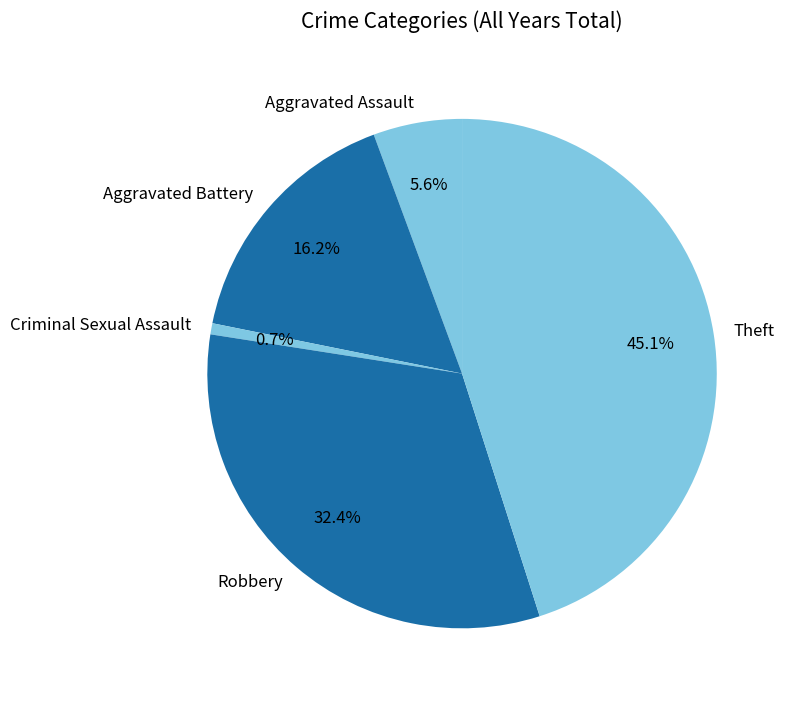

To the nearest percent, what is the average slice percentage?

20%